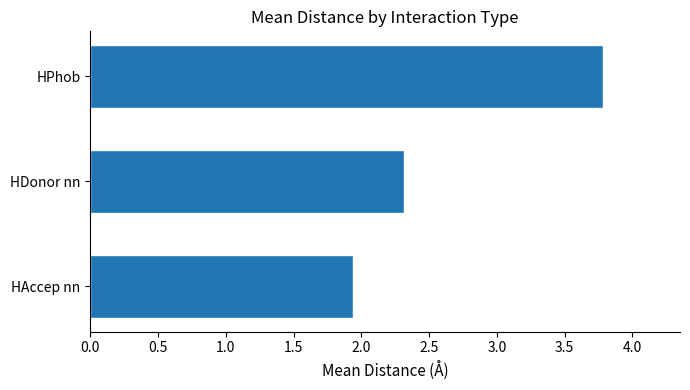

What is the average value?

2.7